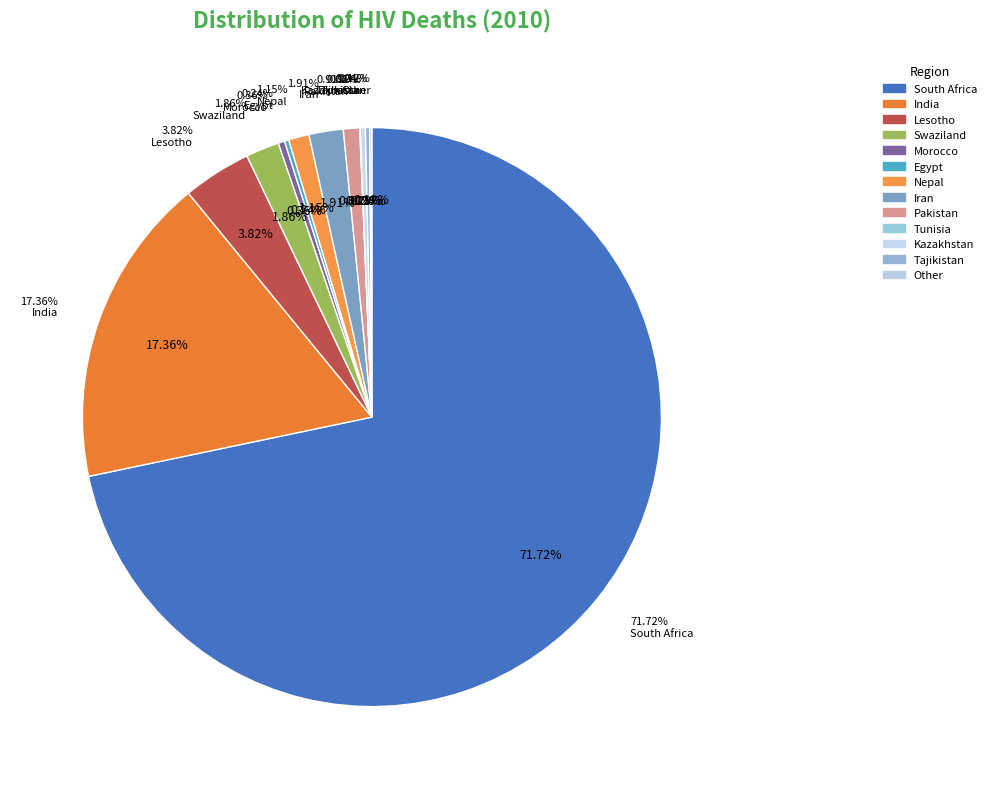

To the nearest percent, what portion does Nepal represent?

1%